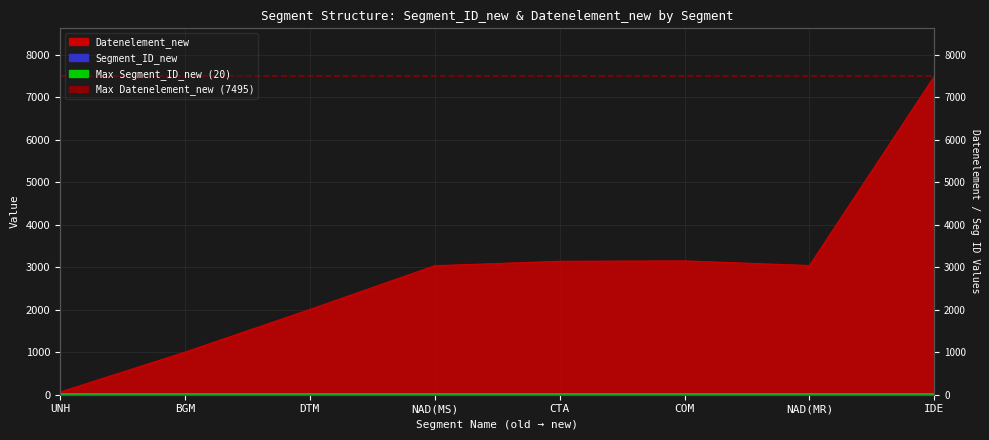

What is the maximum value shown in the chart?

7495